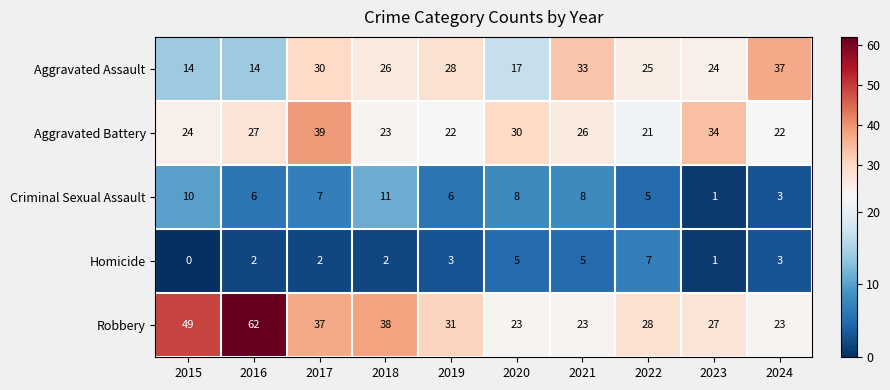

What is the total value across all series at 2023?

87